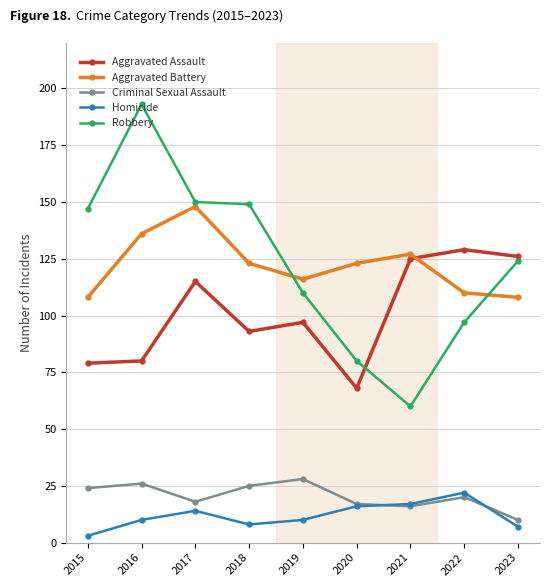

What is the value of the Criminal Sexual Assault point at the 1st from the left?

24